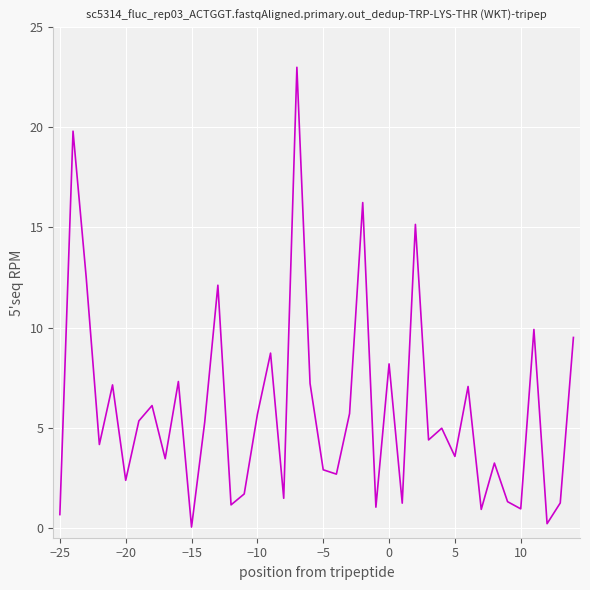

What is the difference between the maximum and minimum values?

23.0